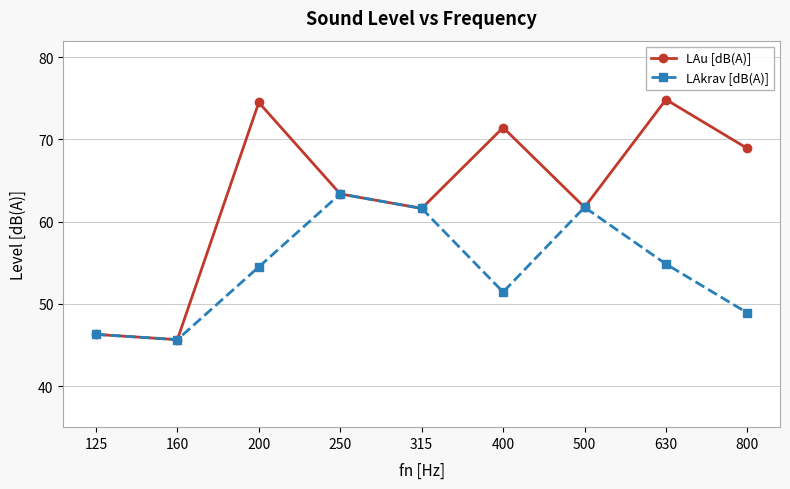

Where does the LAkrav [dB(A)] series first go above 54?

200